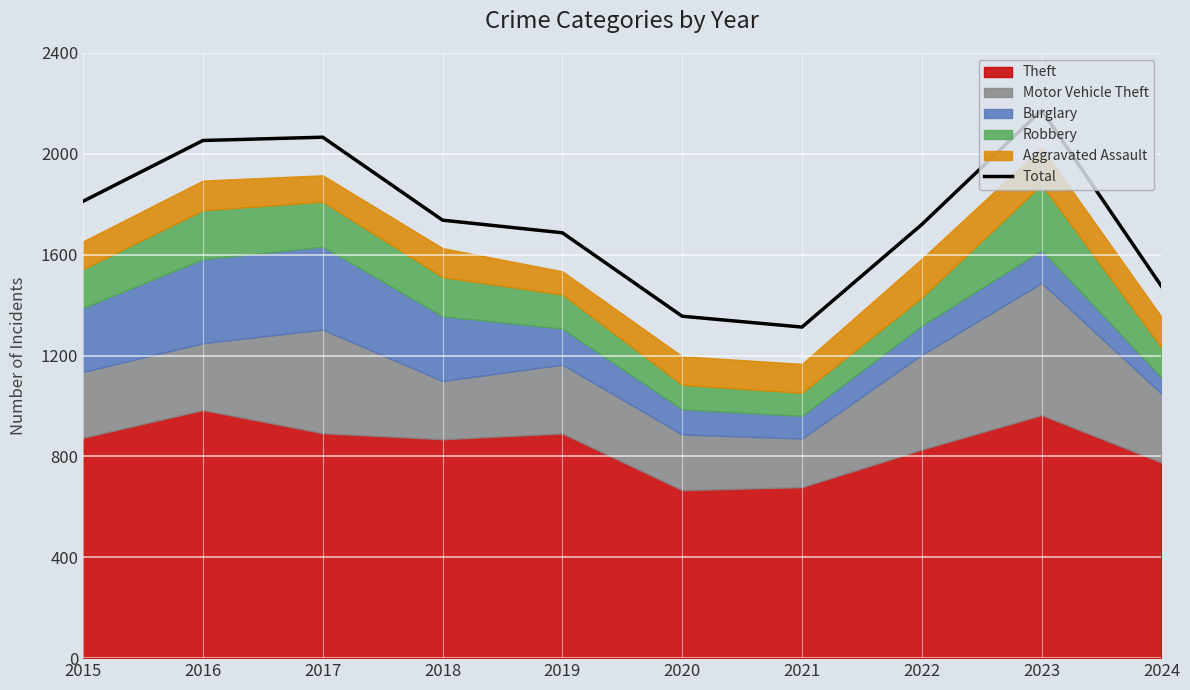

How many lines are shown in the chart?

1